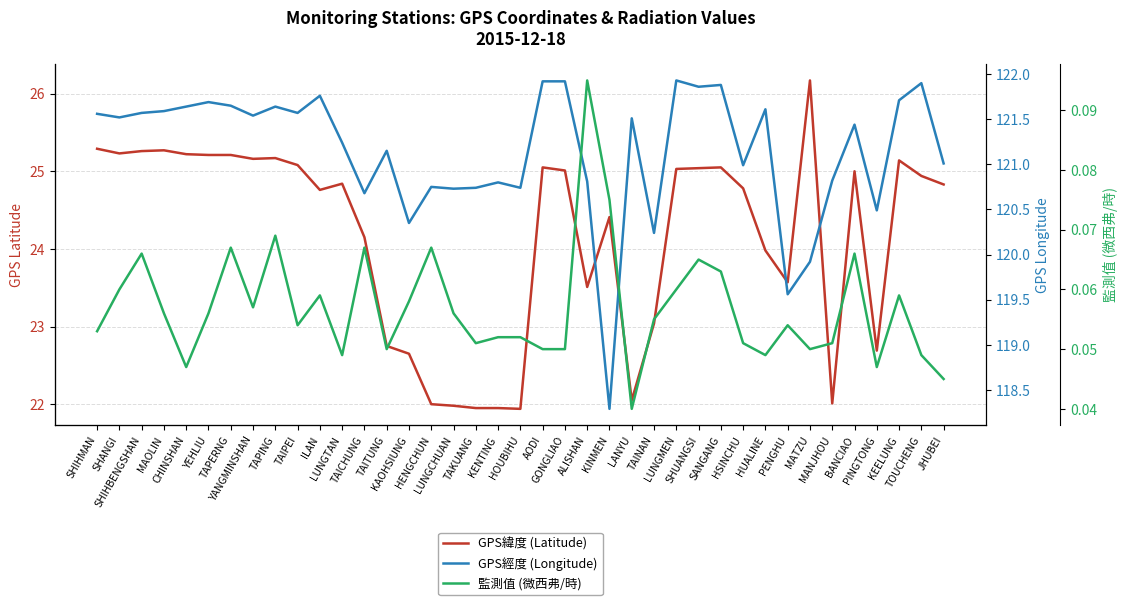

What is the lowest value of the GPS經度 (Longitude) series?

118.3